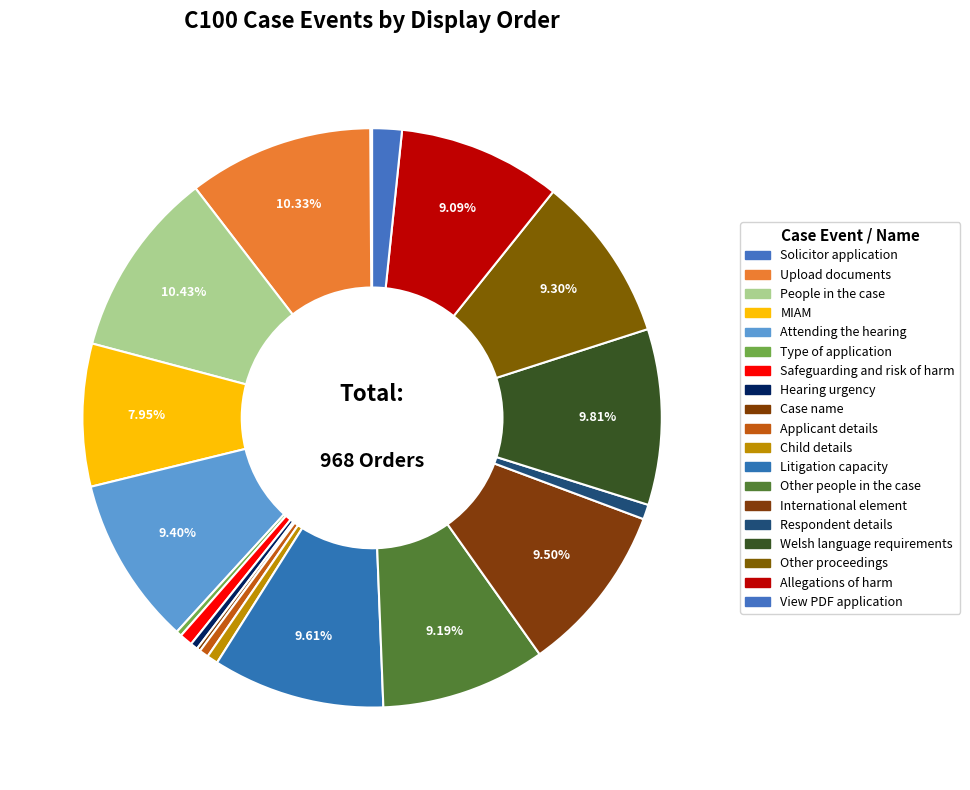

Count the number of slices in the pie.

19